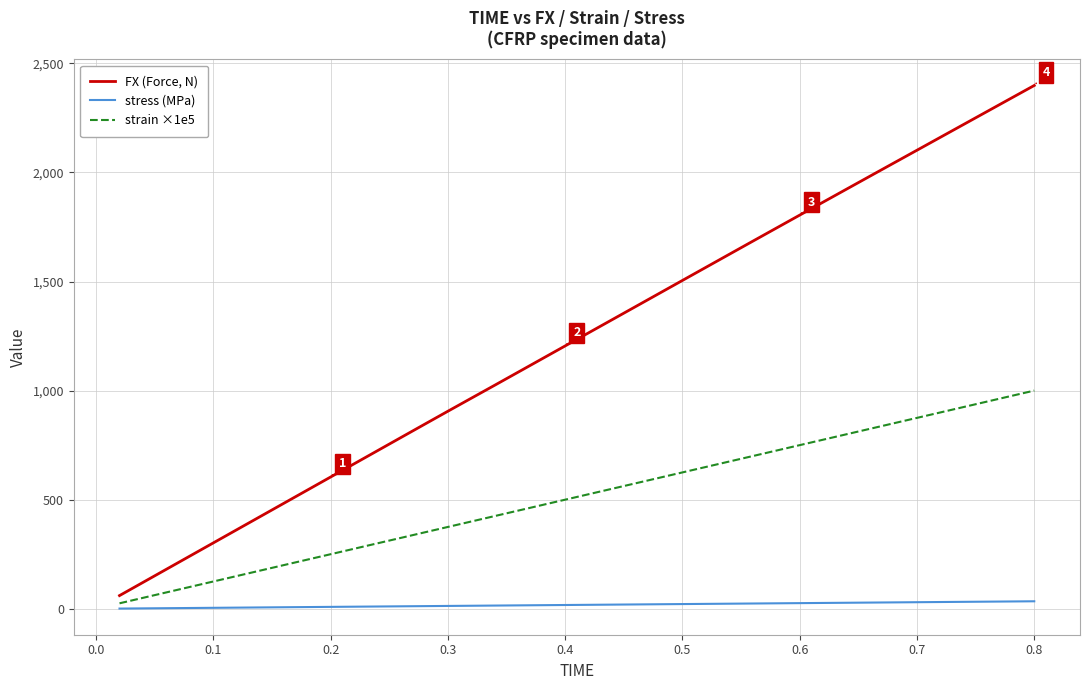

What is the difference between the maximum and minimum values in the strain ×1e5 series?

975.0